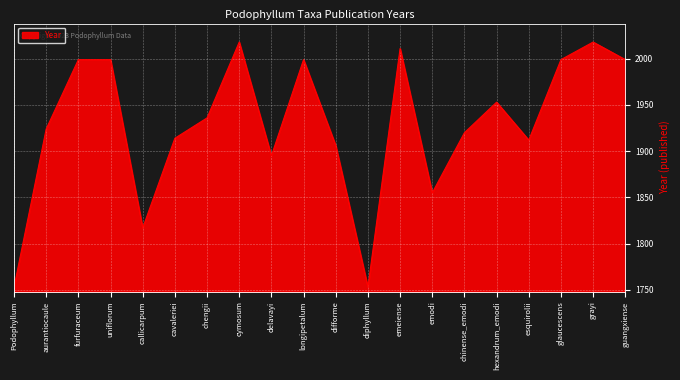

What is the difference between the maximum and minimum values?

265